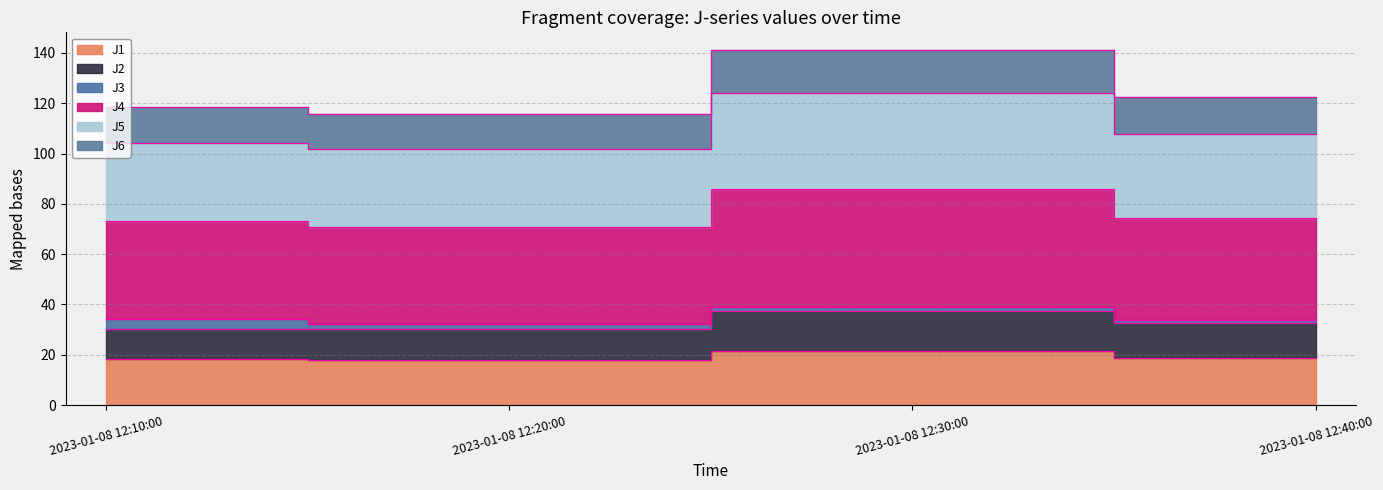

What position from the left is 2023-01-08 12:40:00?

4